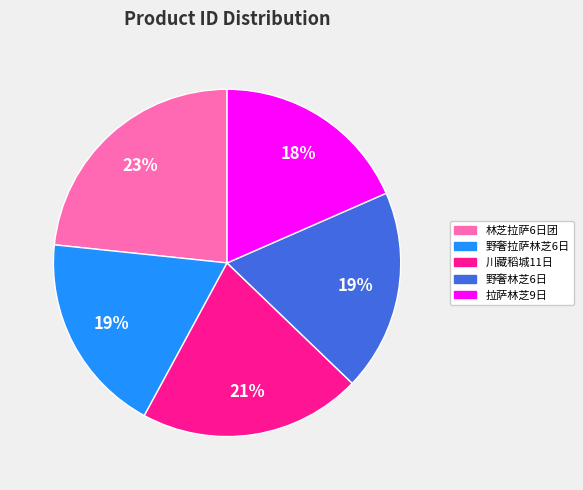

Does any single category account for the majority?

No